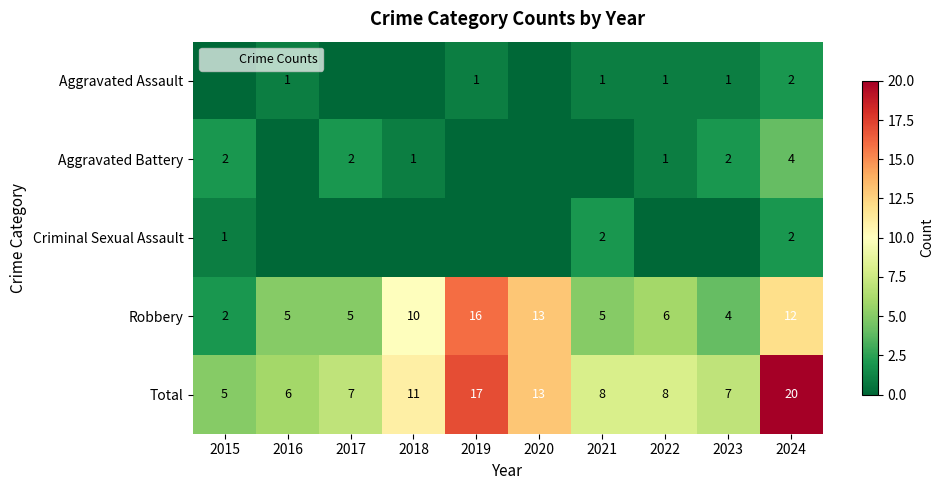

How many categories are shown in the chart?

10